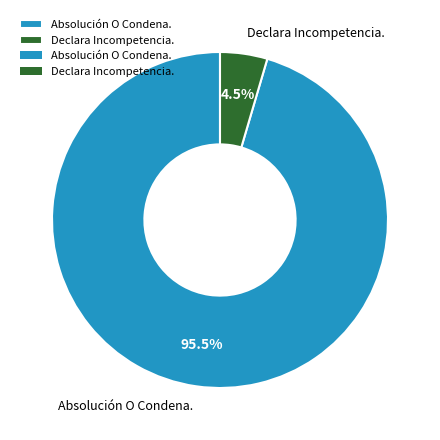

Which has a higher value, Absolución O Condena. or Declara Incompetencia.?

Absolución O Condena.